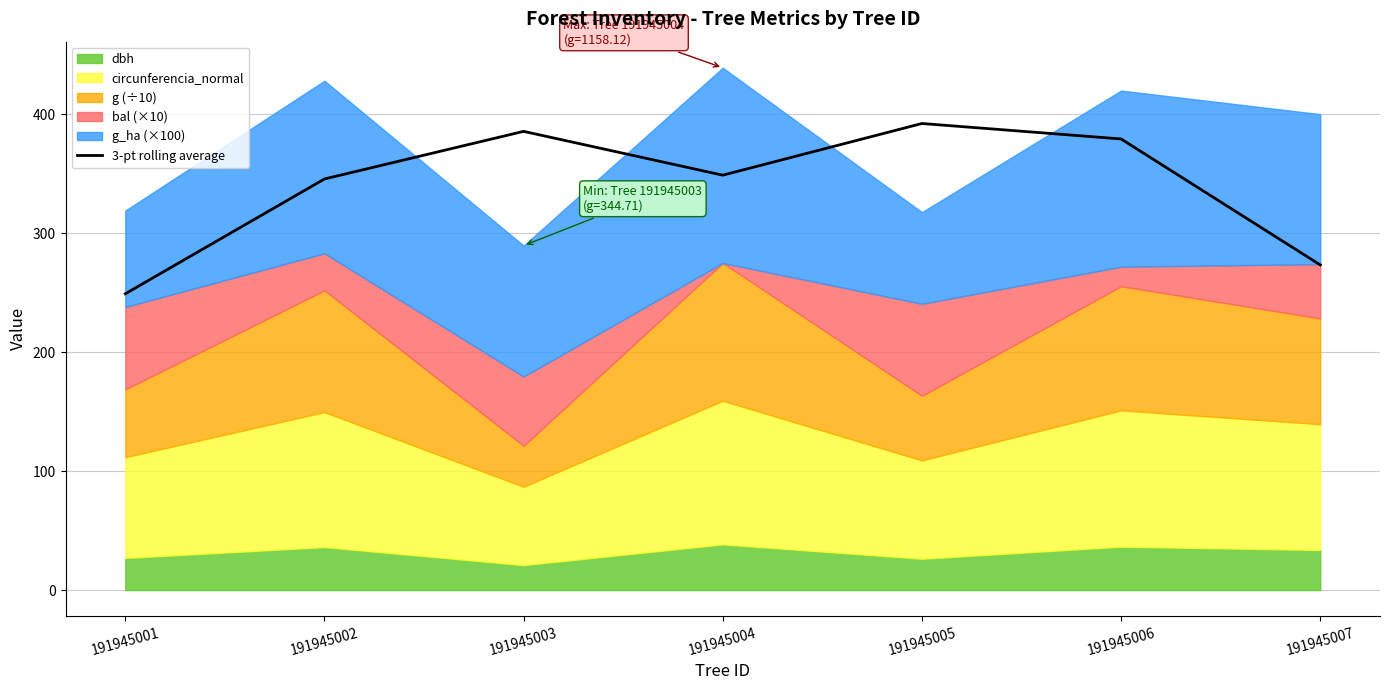

True or false: 3-pt rolling average has a value of 345.4 at 191945002.

True